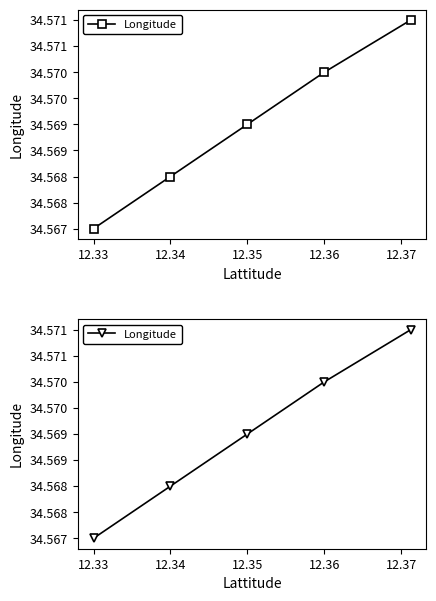

What is the maximum value shown in the chart?

34.6